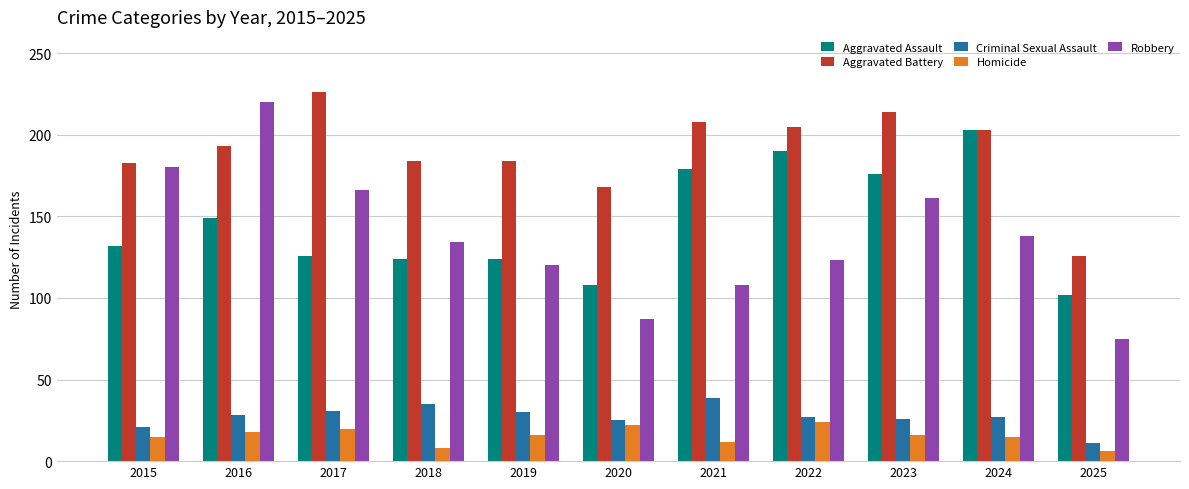

What are all the series names shown in the legend?

Aggravated Assault, Aggravated Battery, Criminal Sexual Assault, Homicide, Robbery